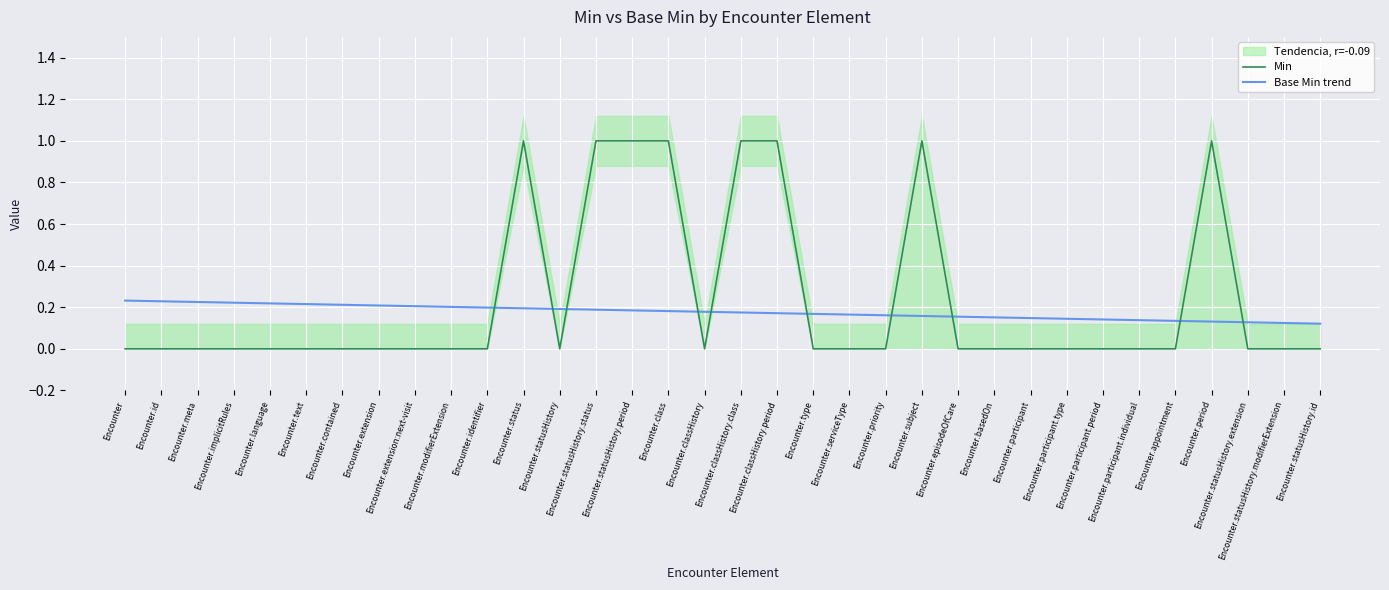

The Min series shows 0.0 at Encounter.participant.type. True or false?

True